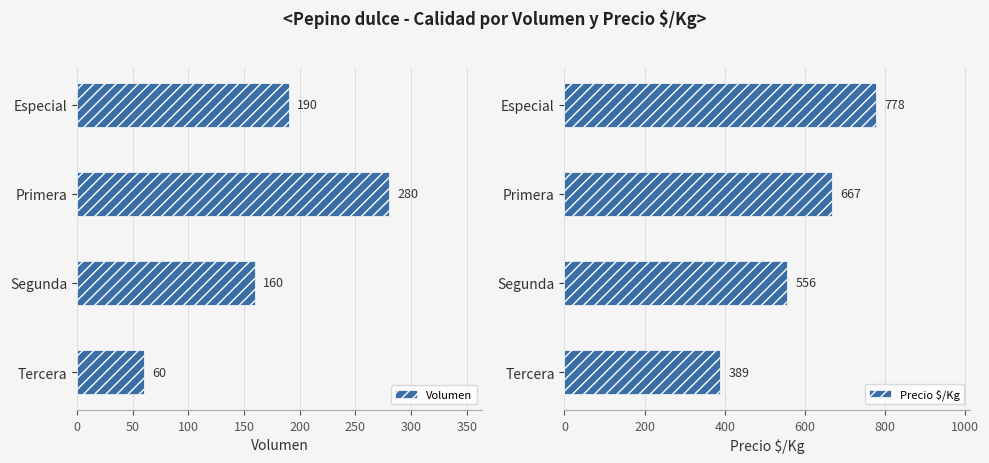

How many values in the Precio $/Kg series exceed 667?

1